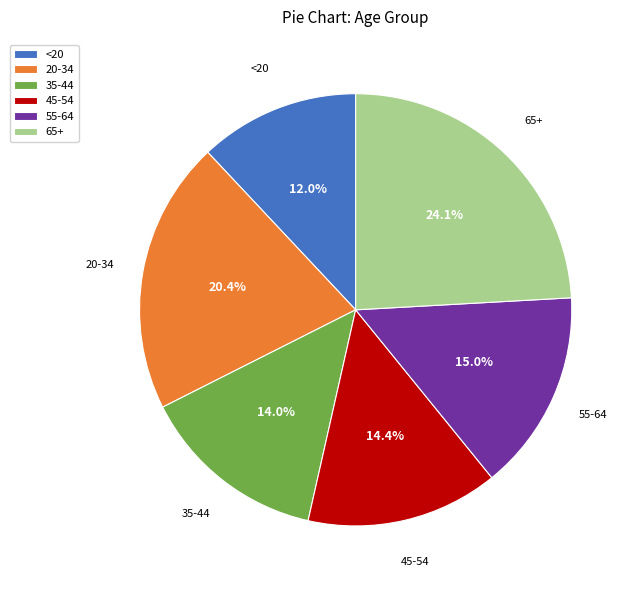

Do <20 and 55-64 together represent more than half of the pie?

No